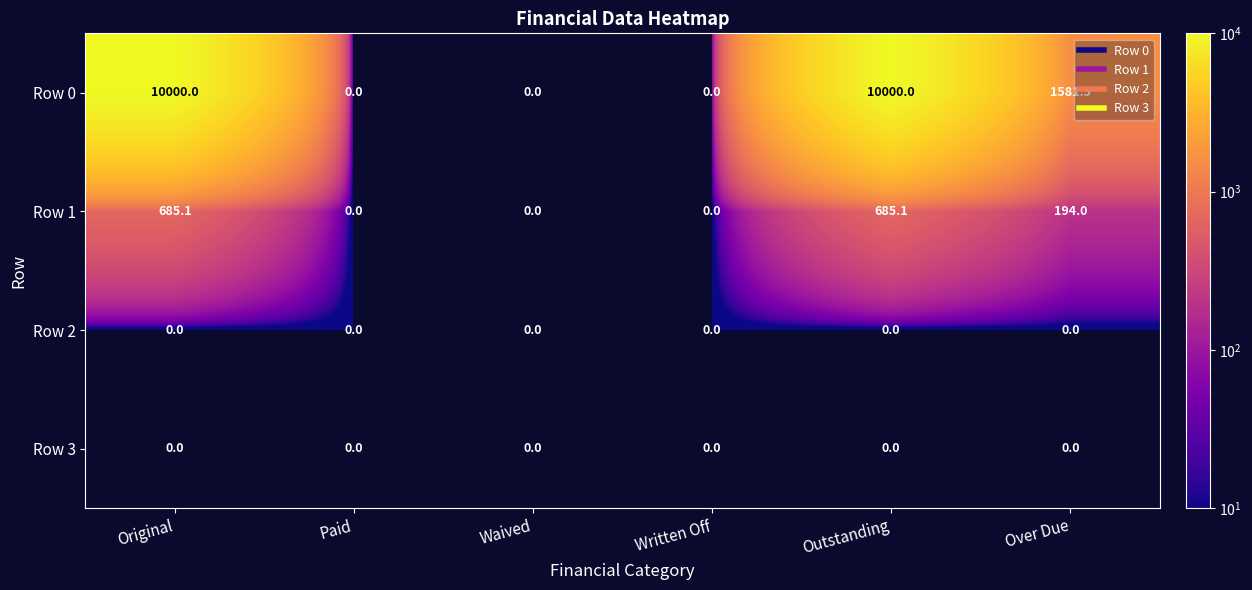

True or false: Row 3 has a value of 0.0 at Outstanding.

True